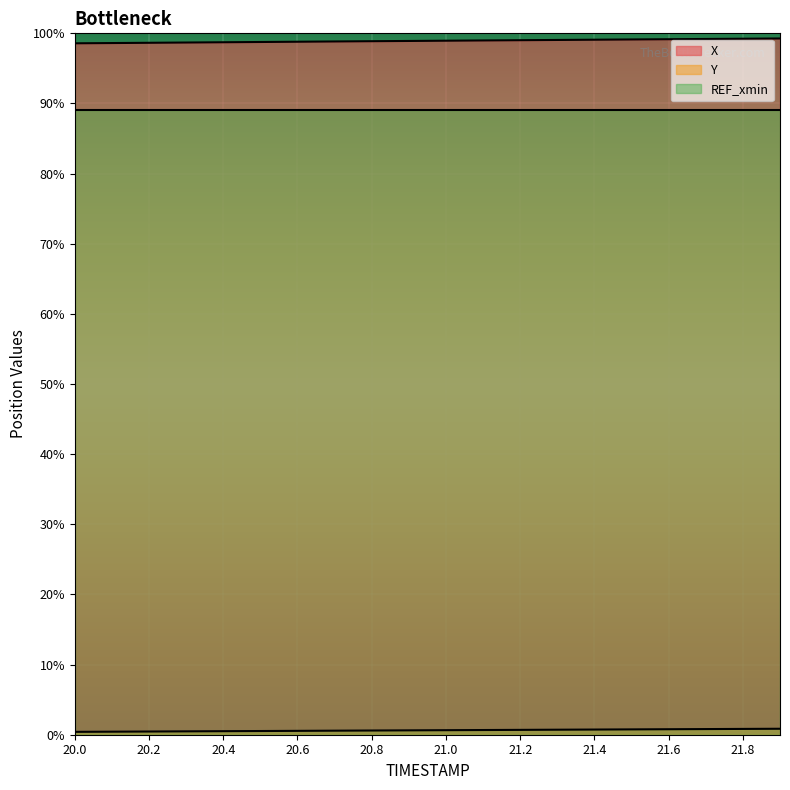

Does the chart display data point markers on the line(s)?

No